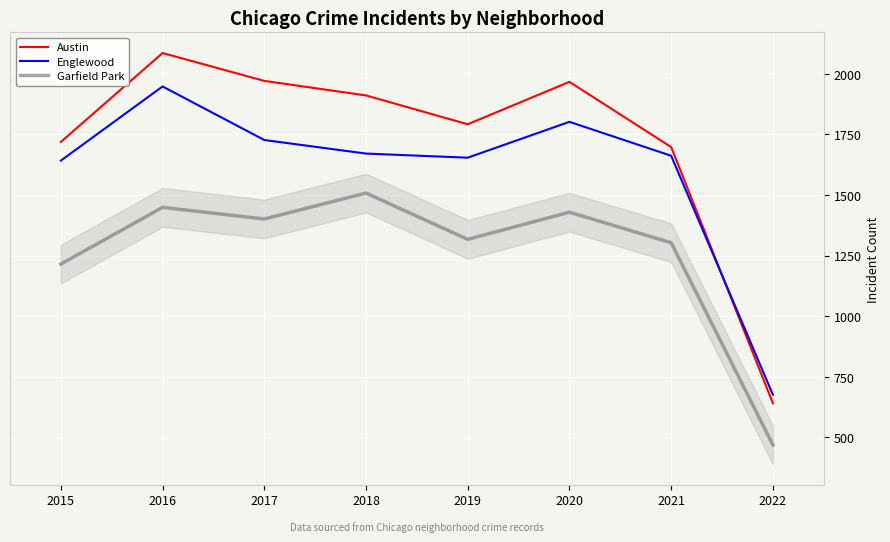

True or false: Englewood and Garfield Park intersect in this chart.

False